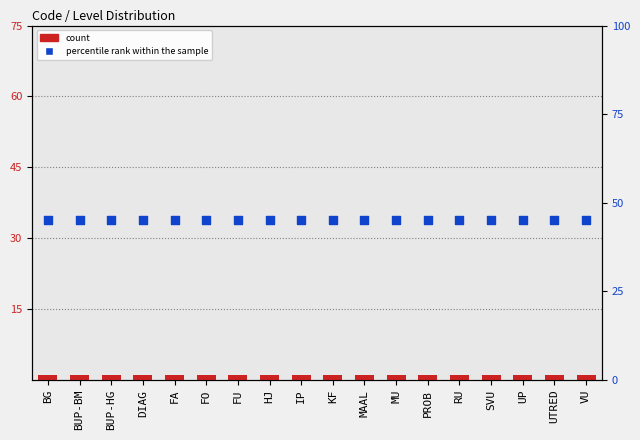

What is the total value across all series at BG?

46